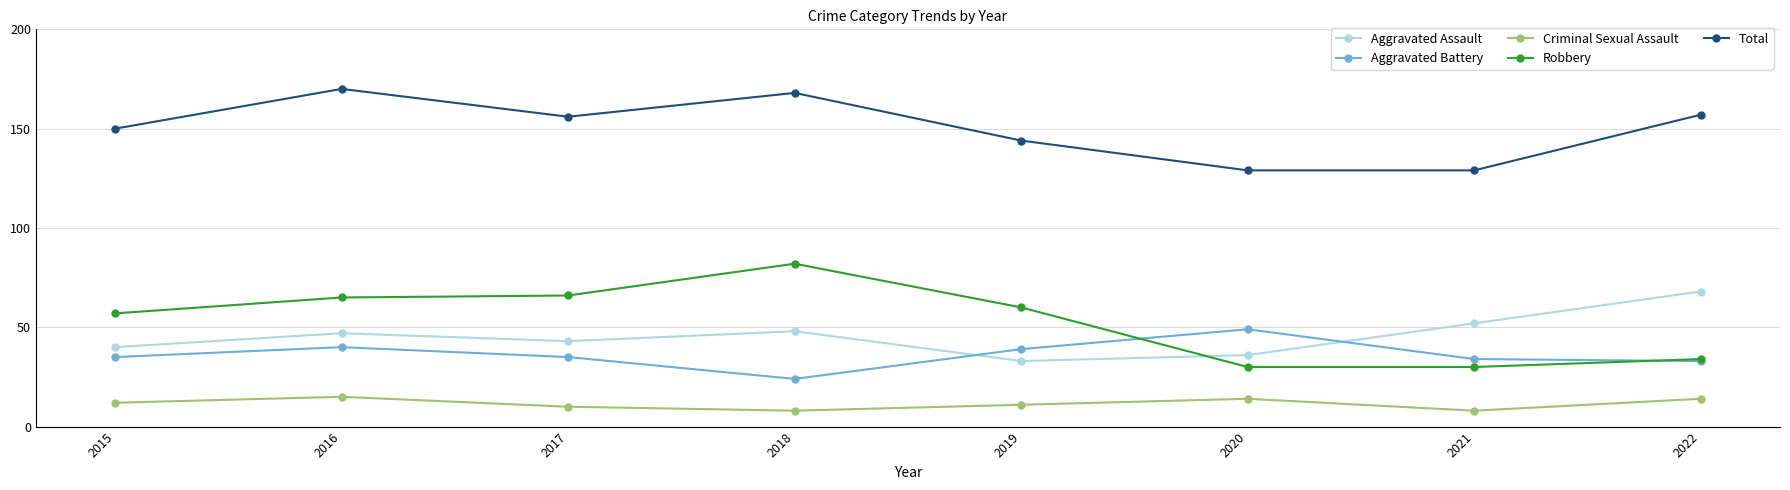

What is the difference between the maximum and minimum values in the Aggravated Assault series?

35